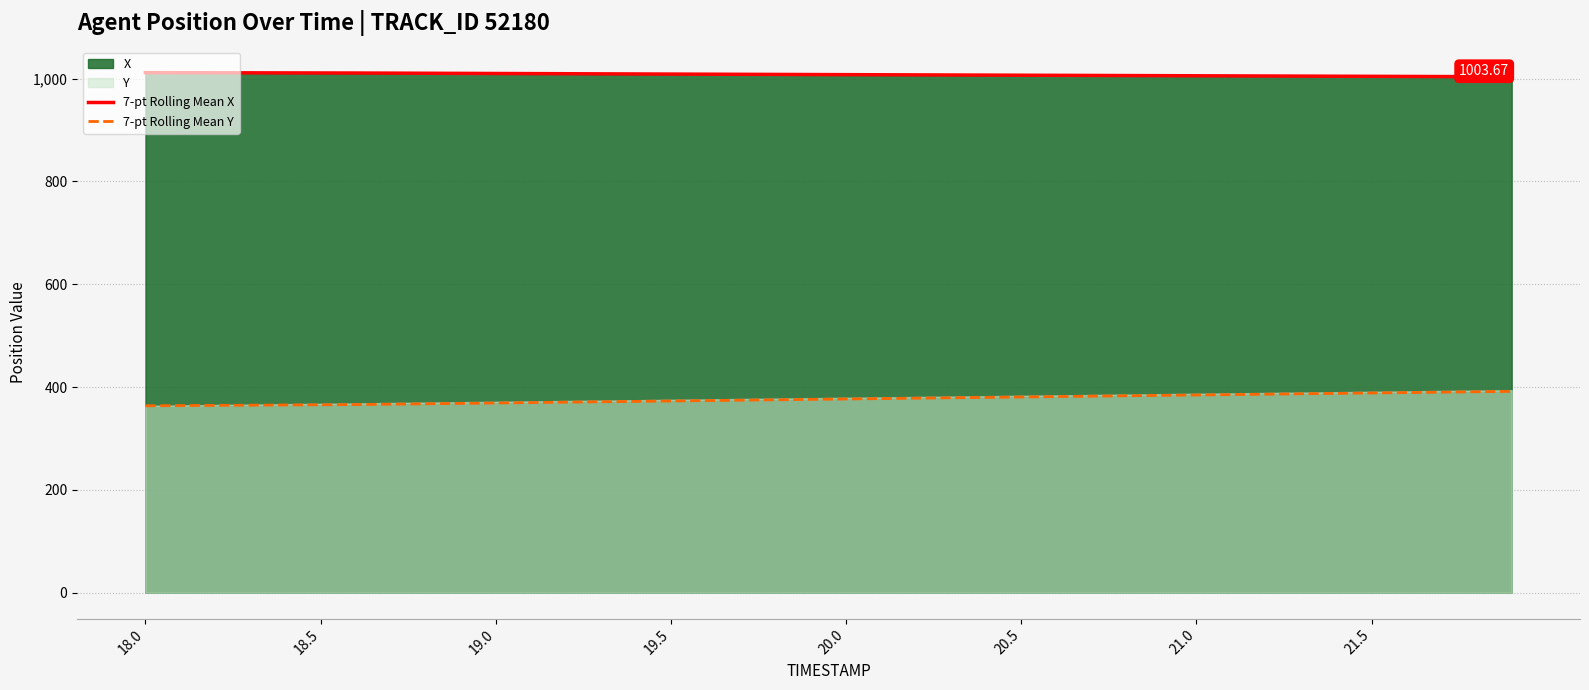

Does the chart have visible grid lines?

Yes